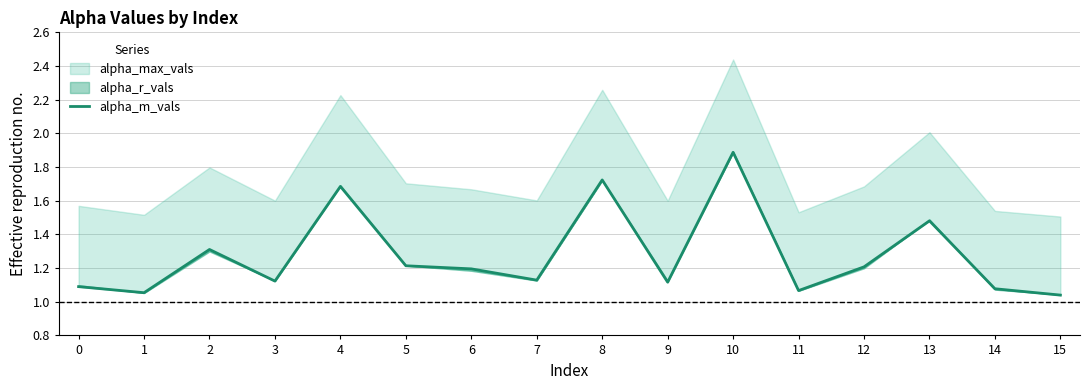

At which label is the value closest to 1?

15